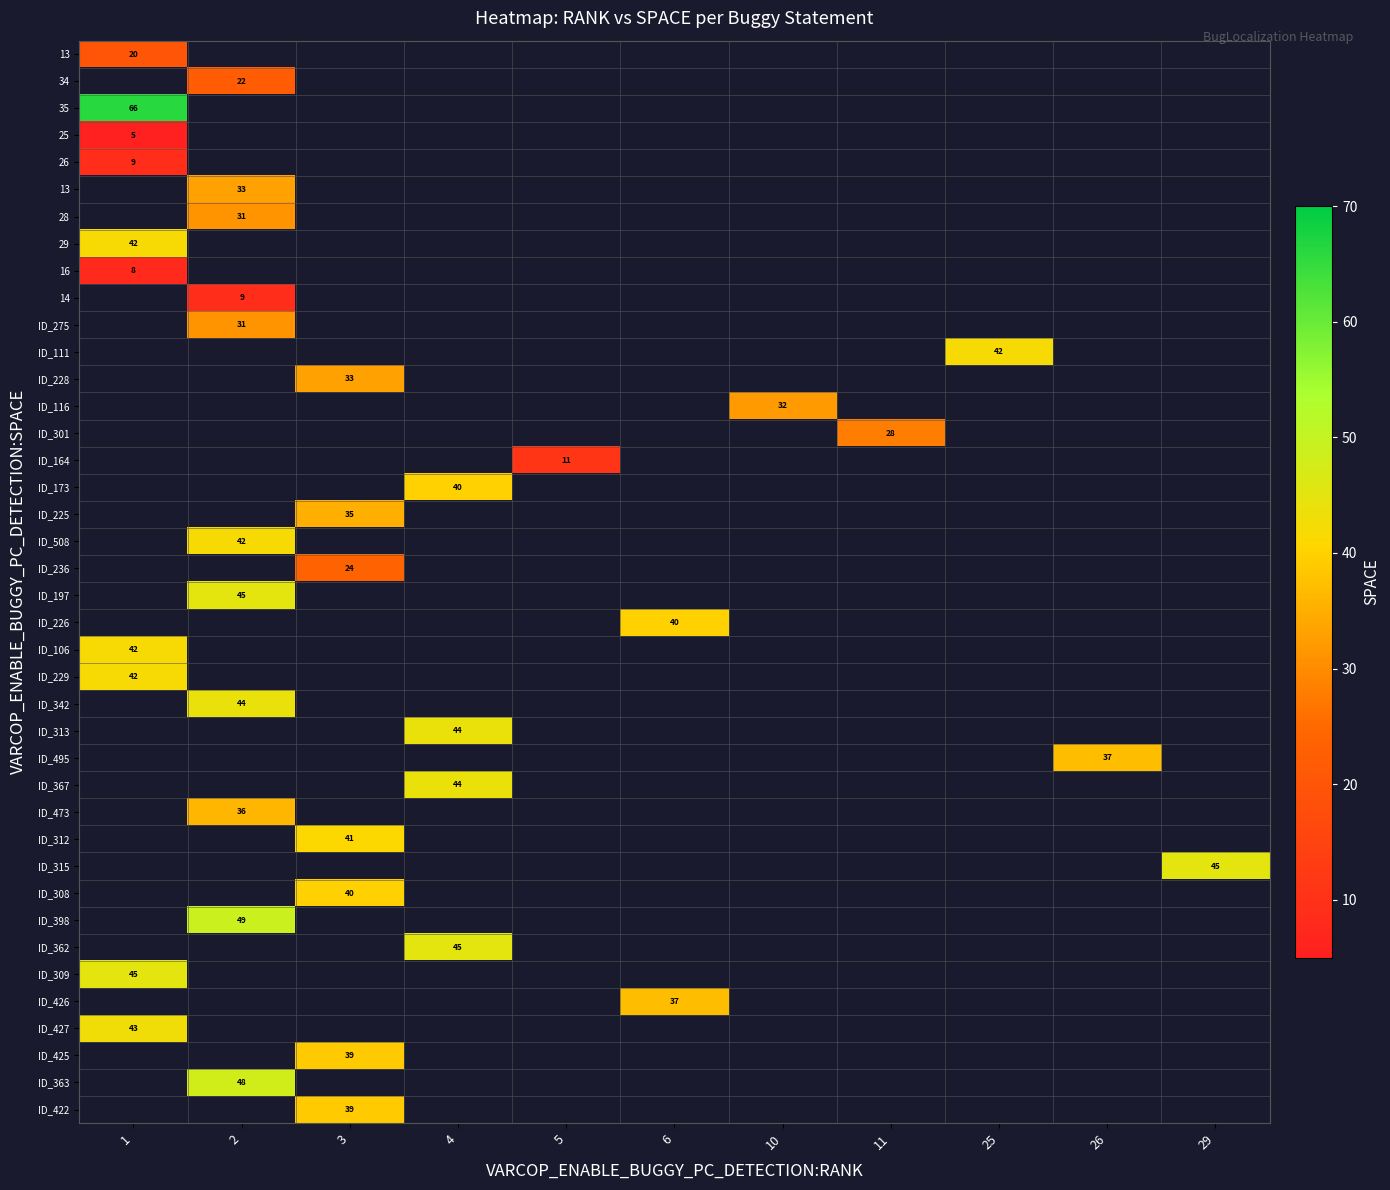

Count the number of categories in the chart.

11